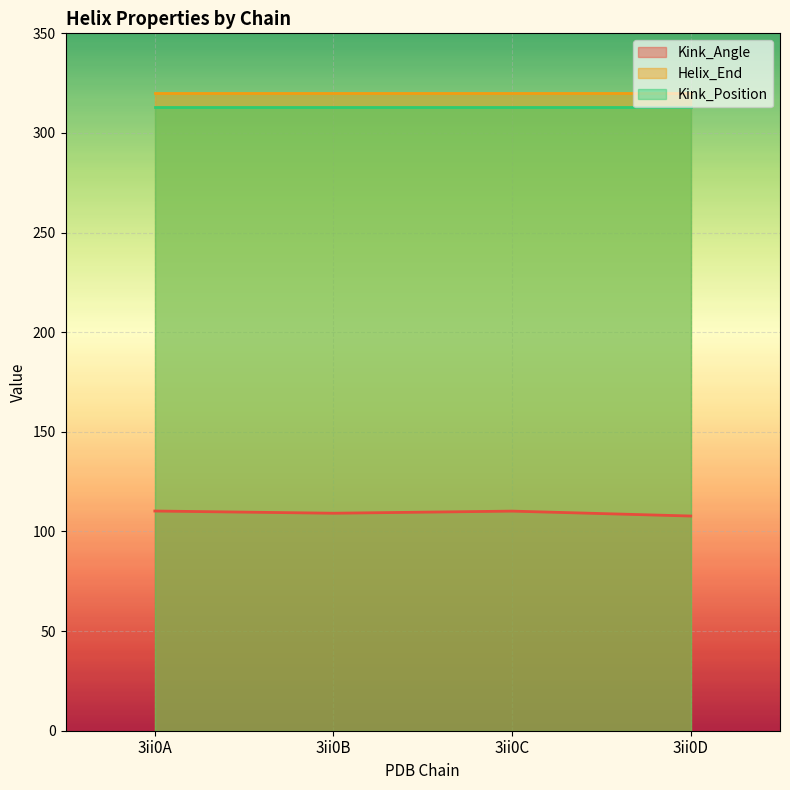

Does the chart display data point markers on the line(s)?

No